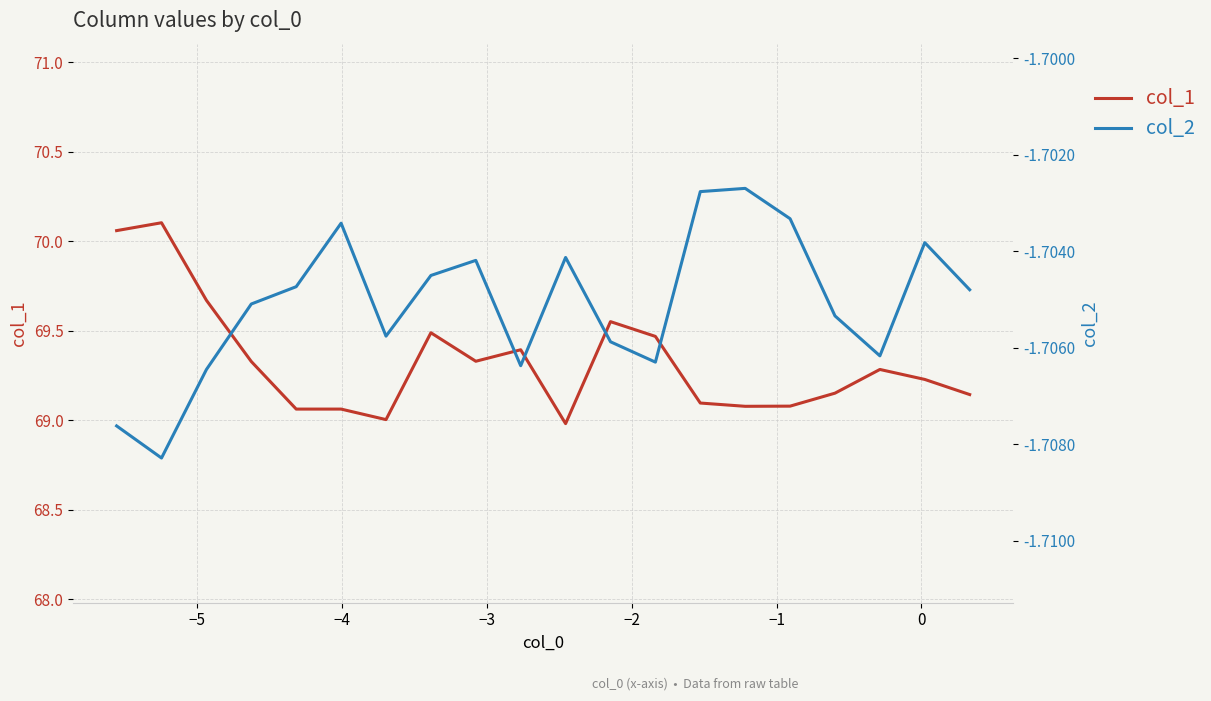

Rank the series by their average value, from highest to lowest.

col_1, col_2